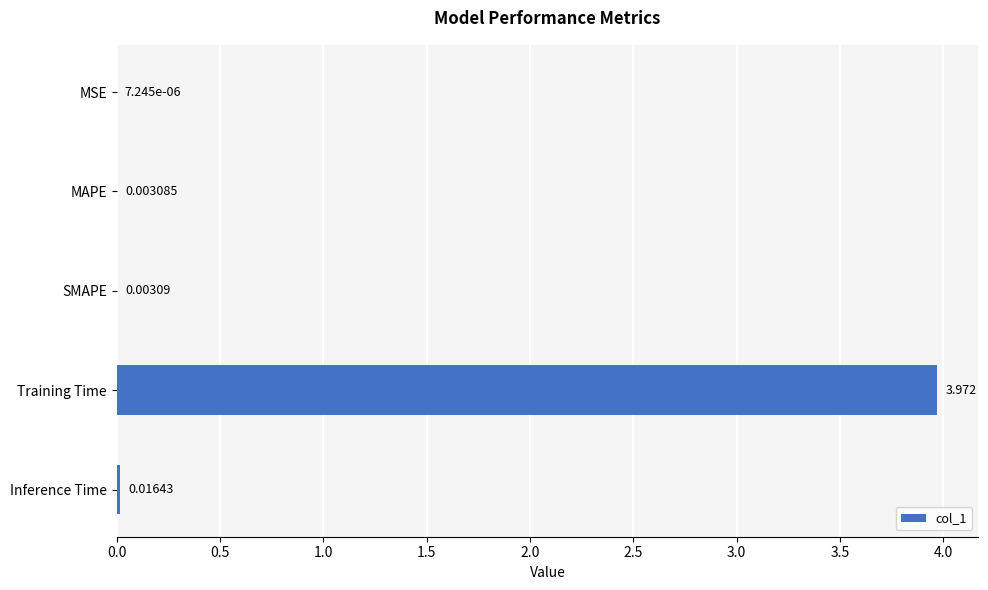

At which category does the chart reach its peak across all series?

Training Time